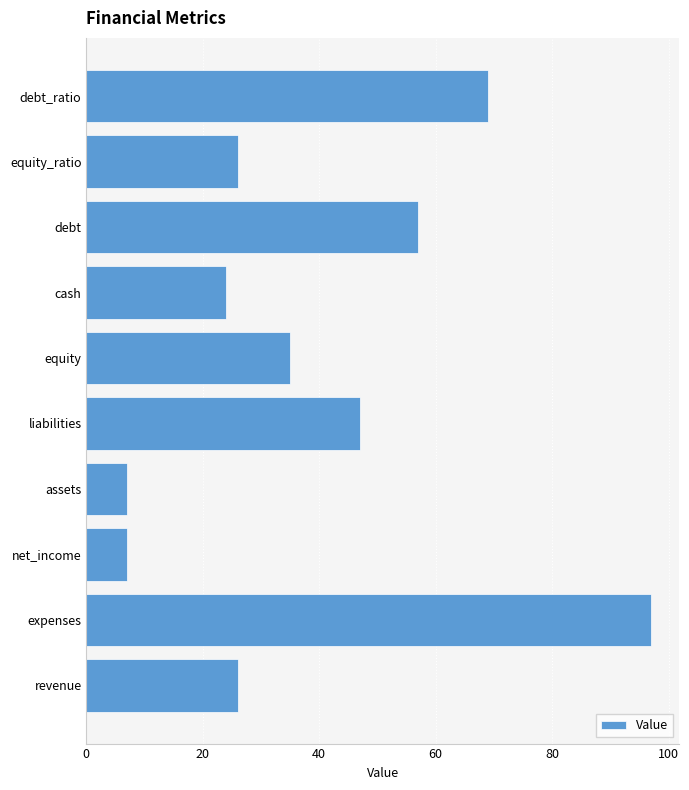

Between net_income and debt, which is larger?

debt